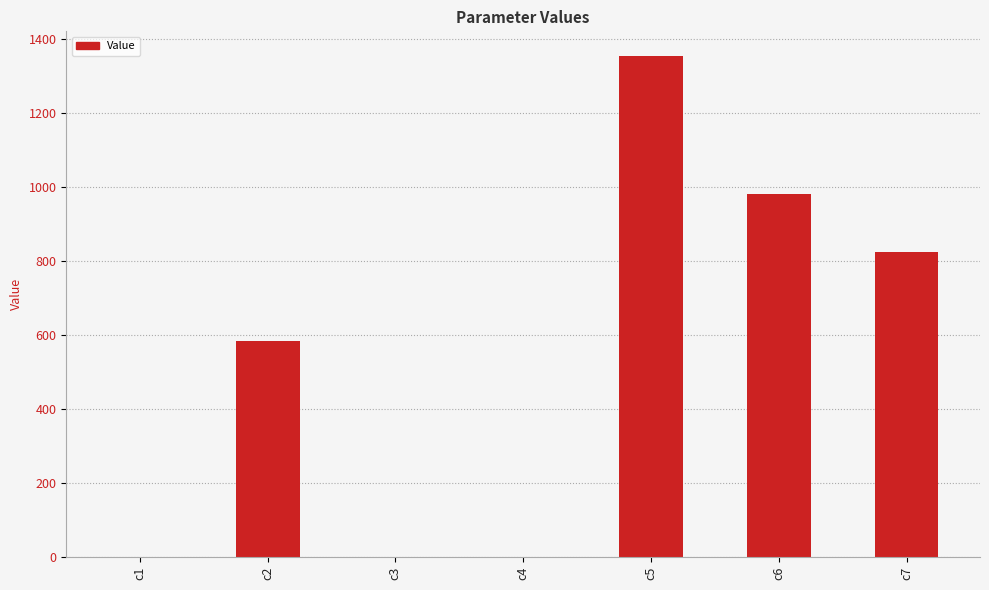

Where is the data nearest to the value 676?

c2